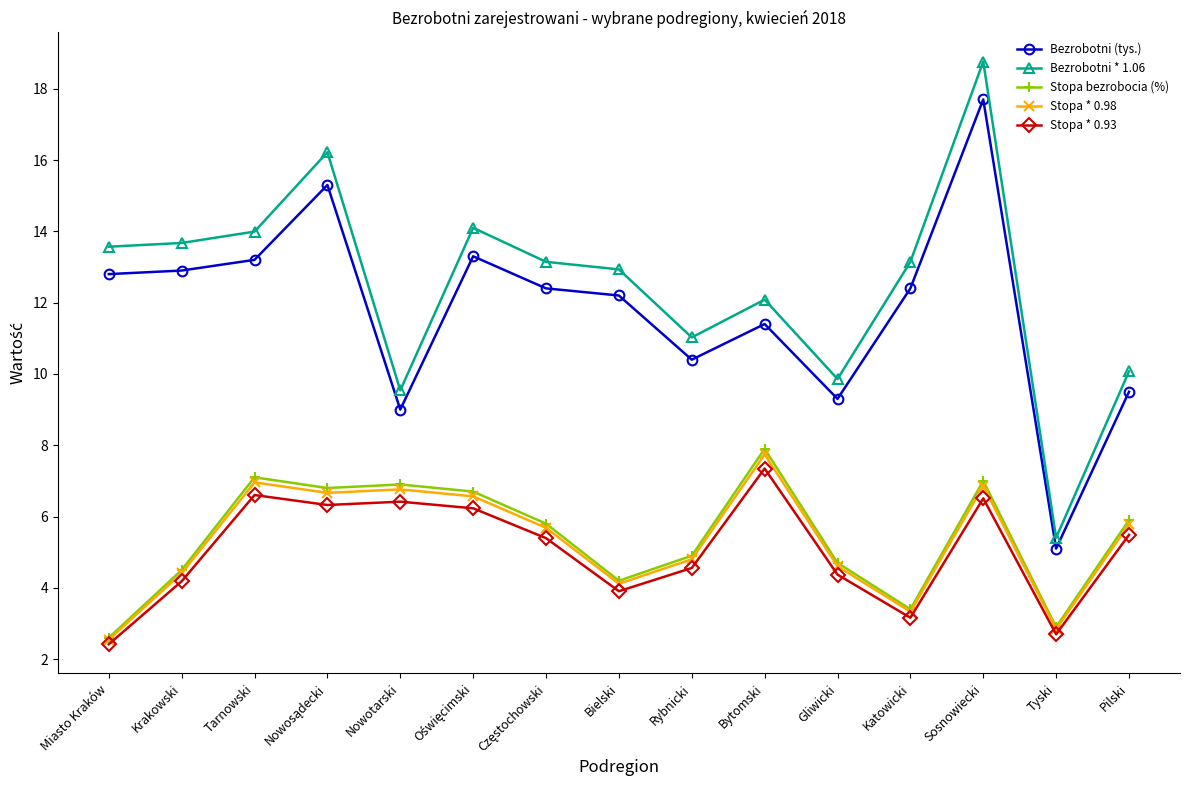

What is the sum of the Stopa * 0.98 values at Rybnicki and Pilski?

10.6